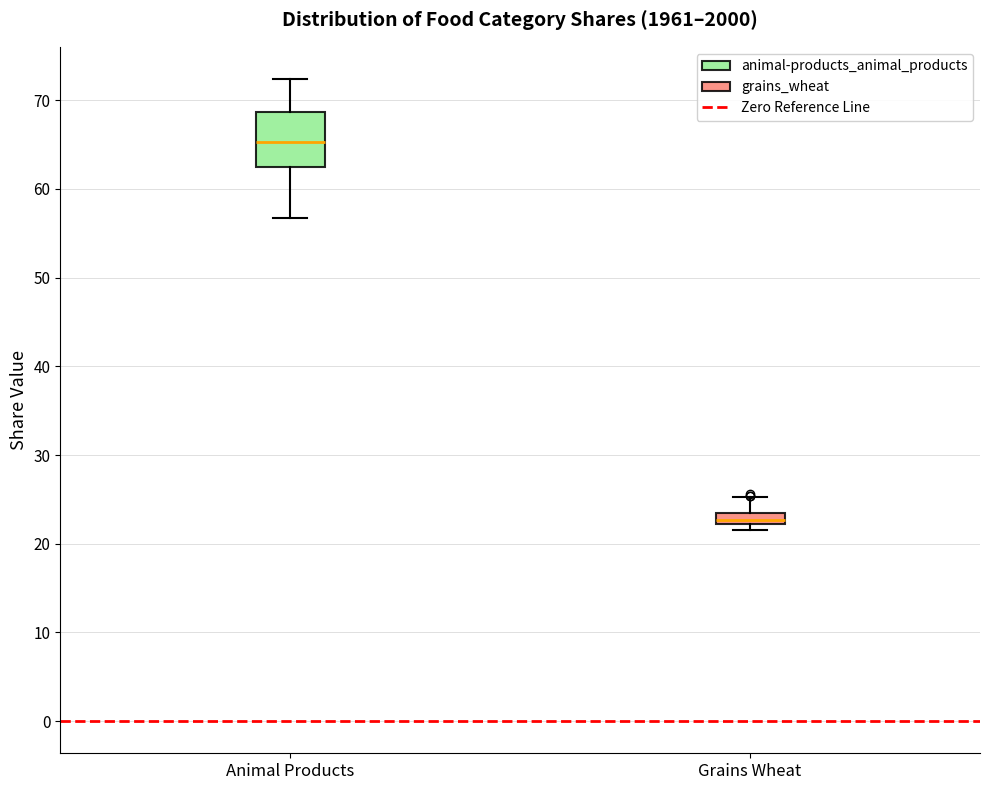

Where does the upper whisker of the box for Grains Wheat end on the y-axis? The values are not printed on the chart, so give them approximately, as read against the axis.

25